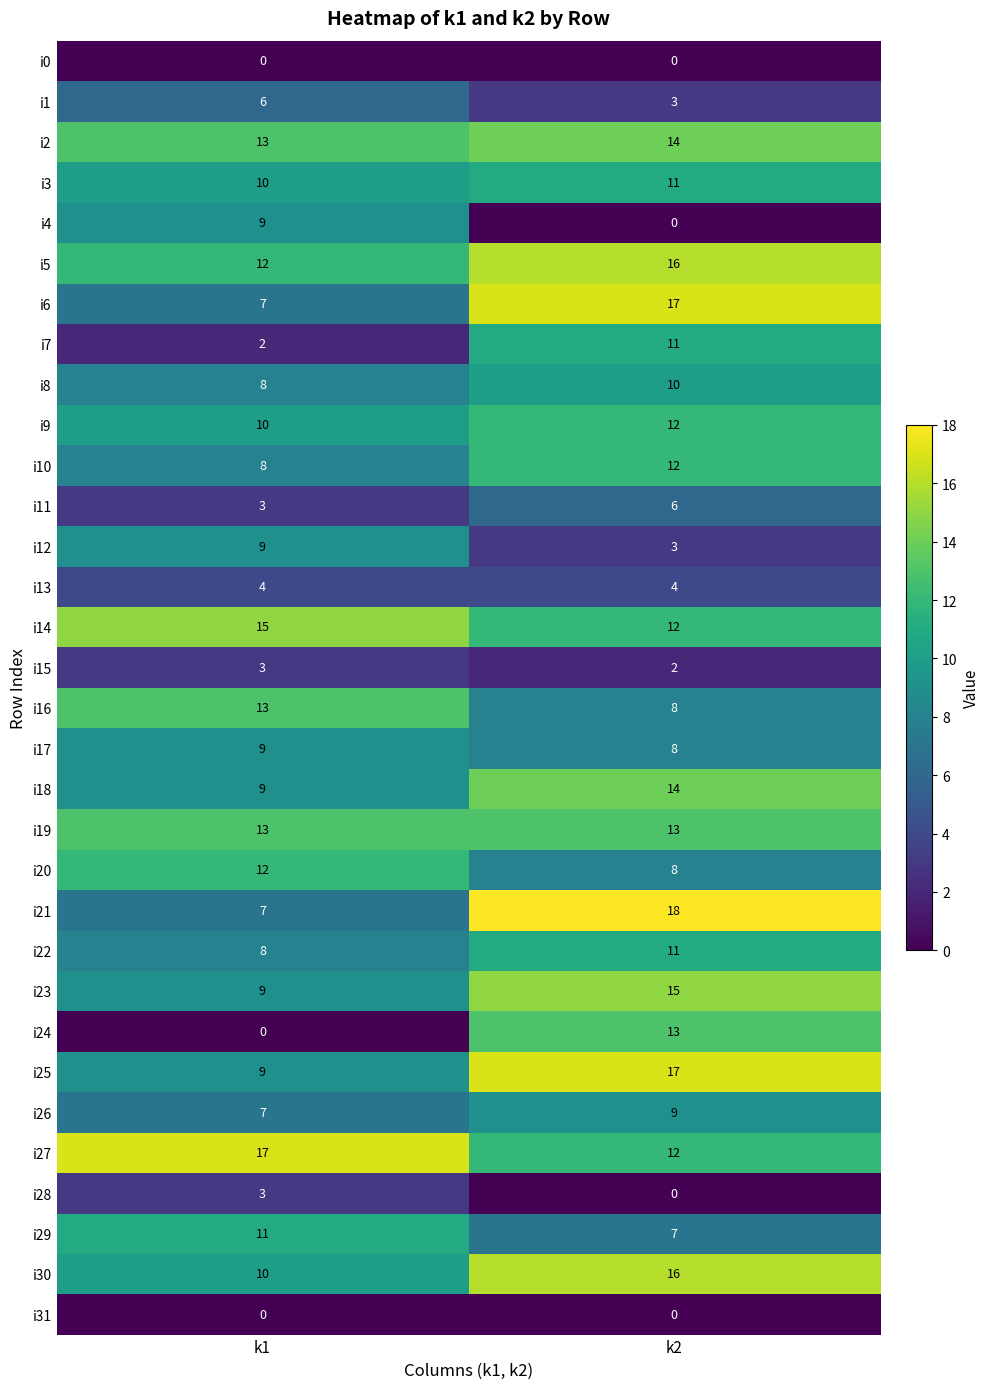

What value does the i2 series have at k1?

13